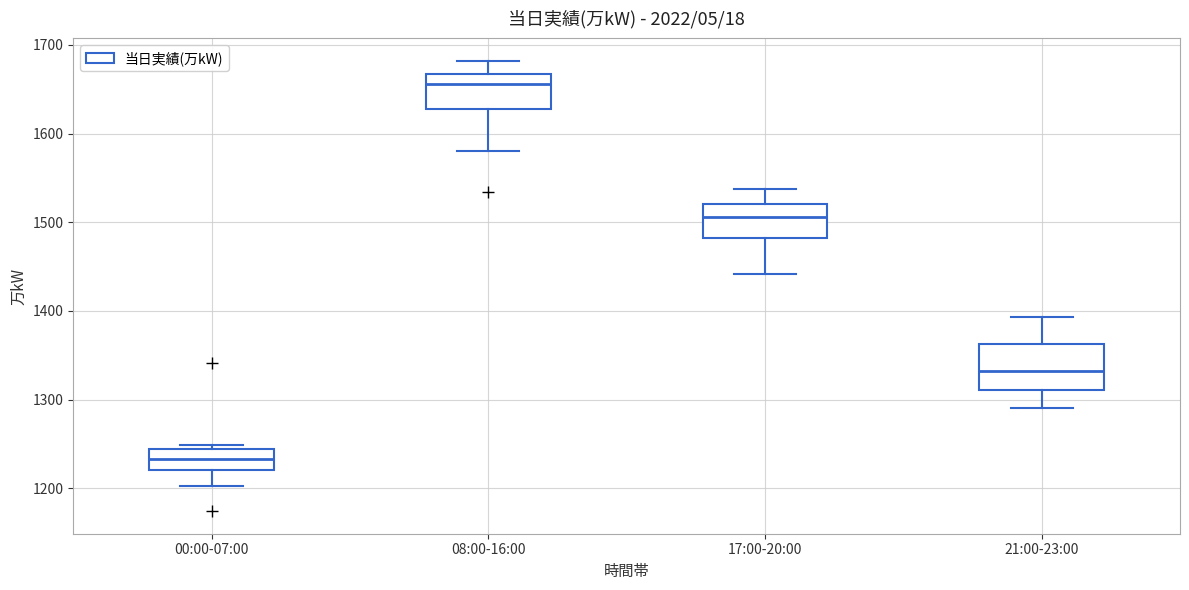

Where is the upper edge of the box for 17:00-20:00 on the y-axis? The values are not printed on the chart, so give them approximately, as read against the axis.

1520